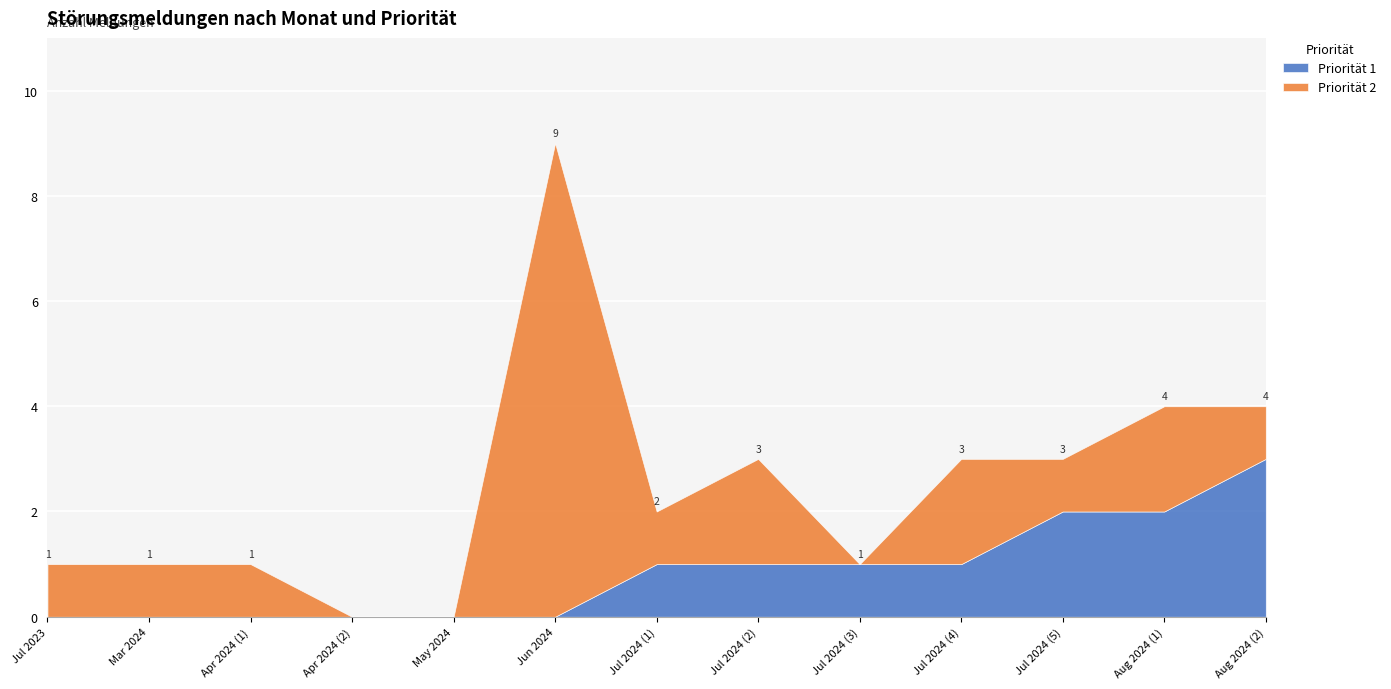

Which category has the highest value across all series?

2024-06